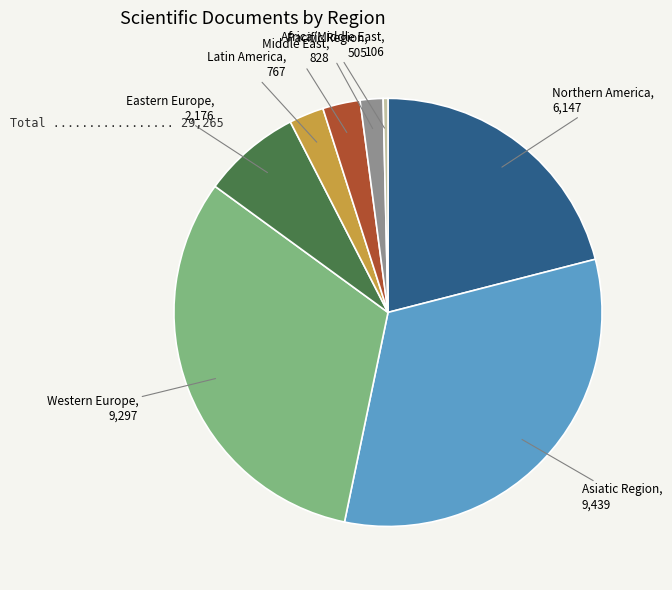

How many segments does this pie chart have?

8